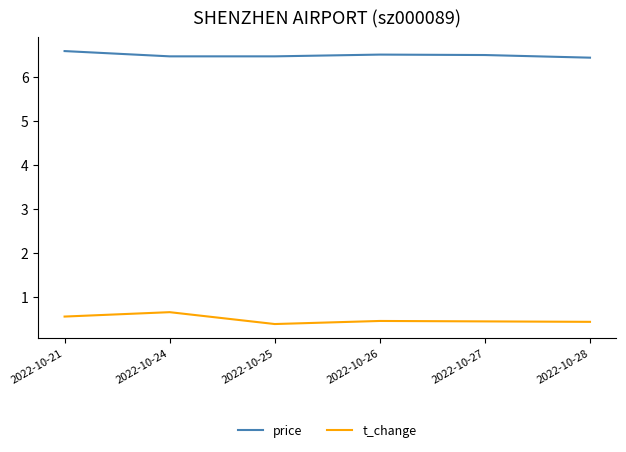

What is the difference between the highest and lowest values at 2022-10-28?

6.0